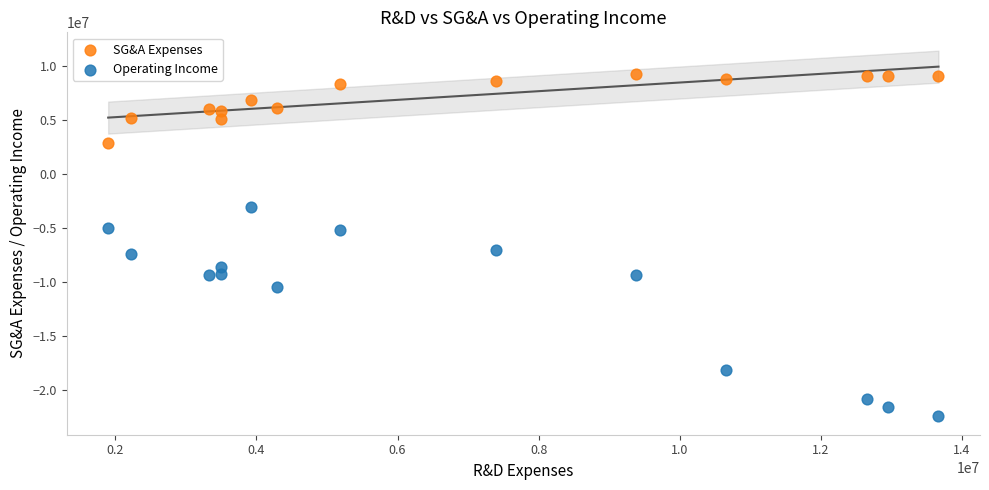

Across all data points, what is the range of Y values (max minus min)?

31686500